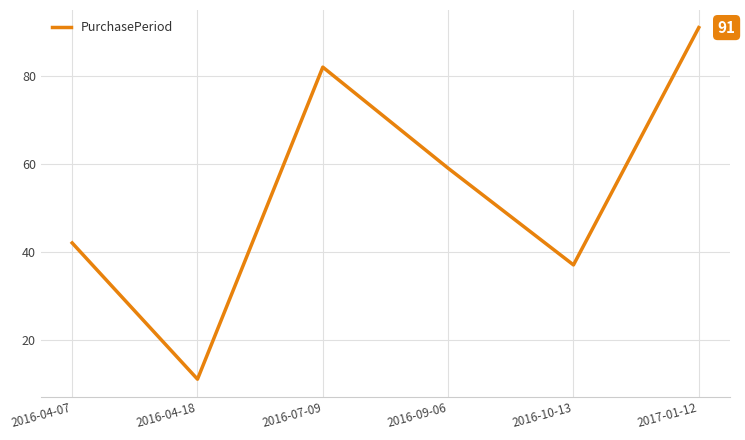

The value at 2016-10-13 is 37. True or false?

True